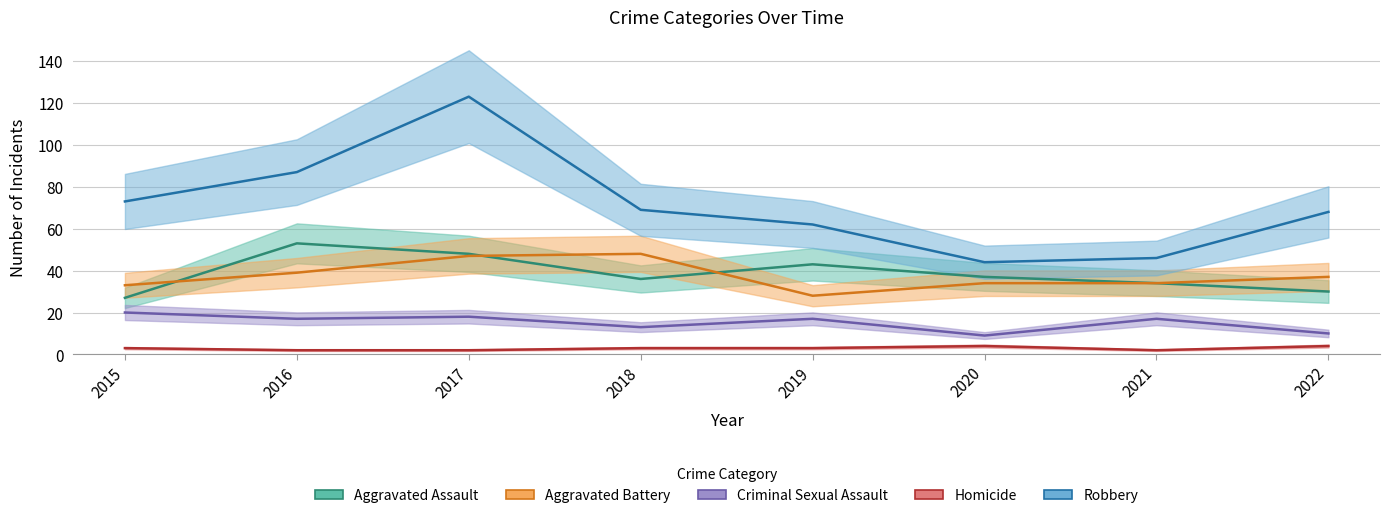

True or false: Aggravated Battery and Homicide intersect in this chart.

False